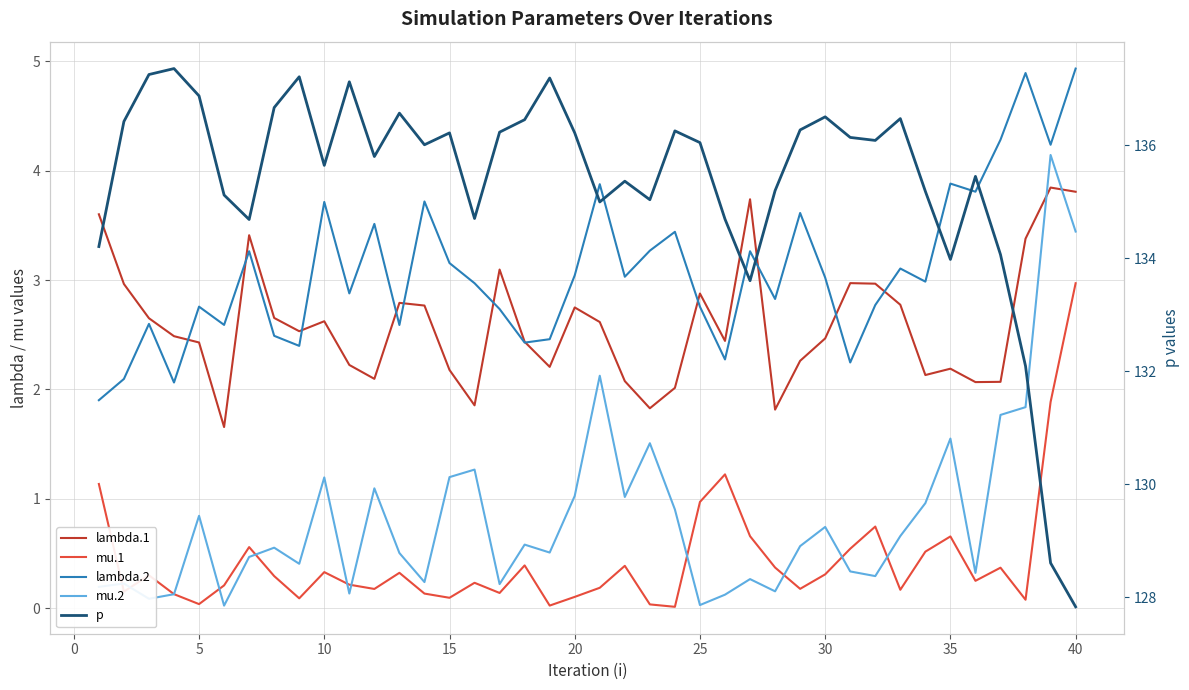

True or false: lambda.1 has more than 0 interior local peaks.

True